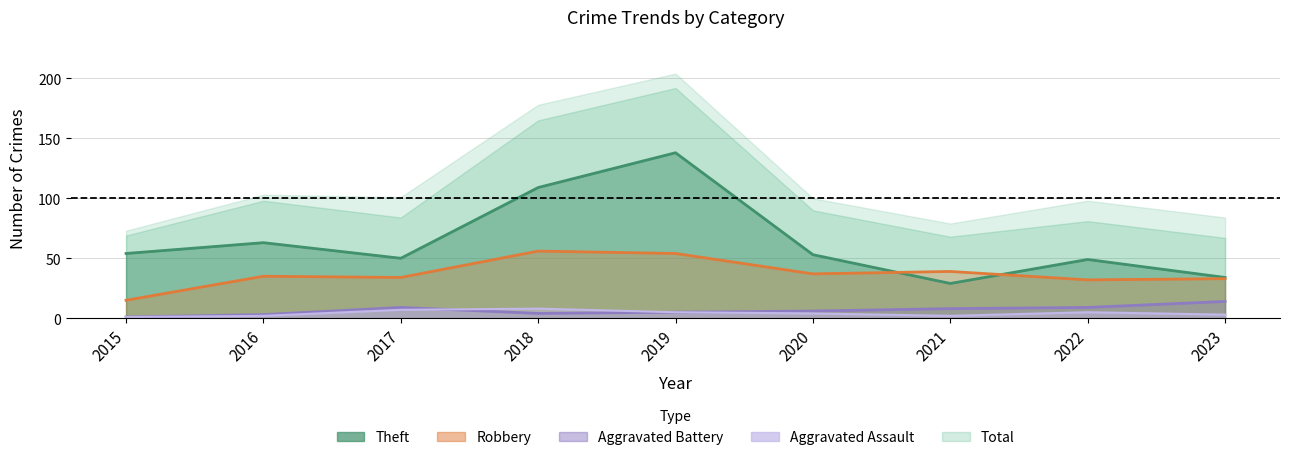

What is the sum of all Robbery values?

335